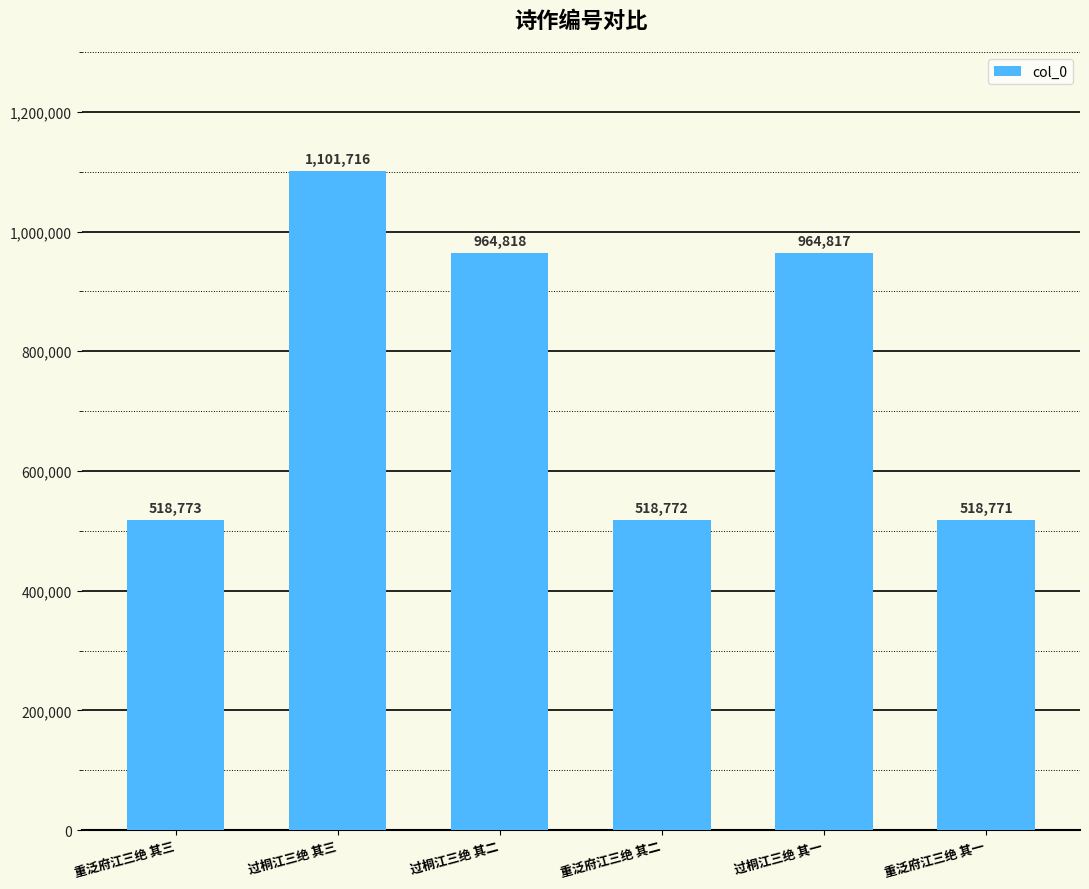

What is the difference between the values at 重泛府江三绝 其三 and 重泛府江三绝 其一?

2